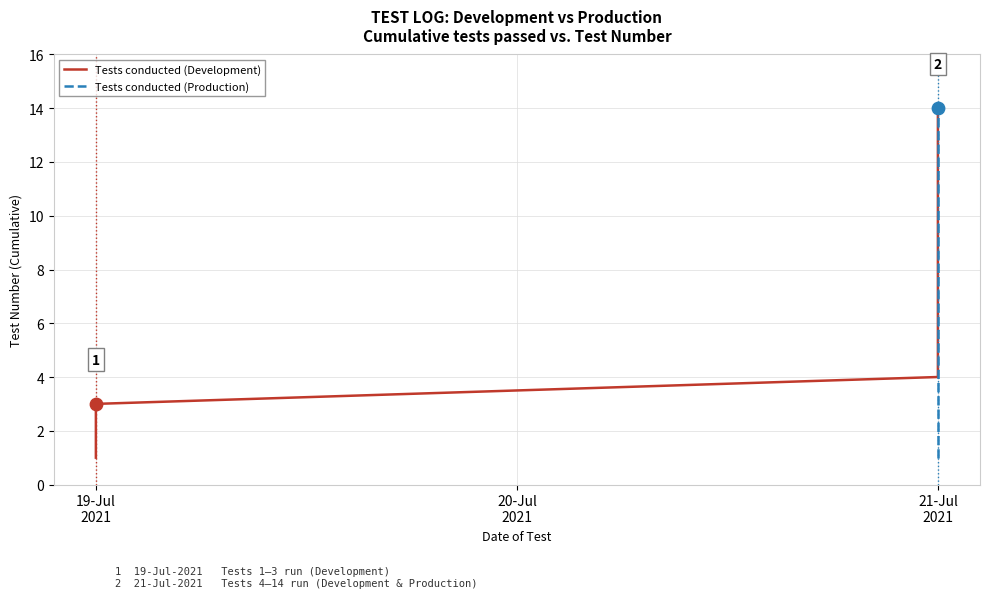

Which series contains the lowest Y value?

Tests conducted (Development)